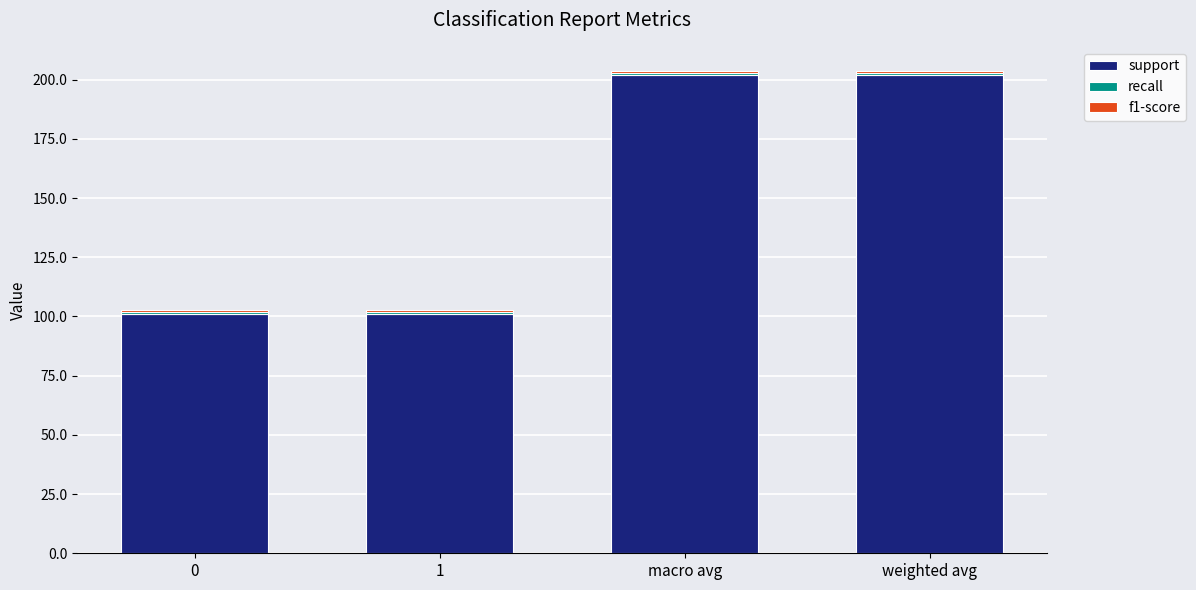

What is the average value of the support series?

151.5